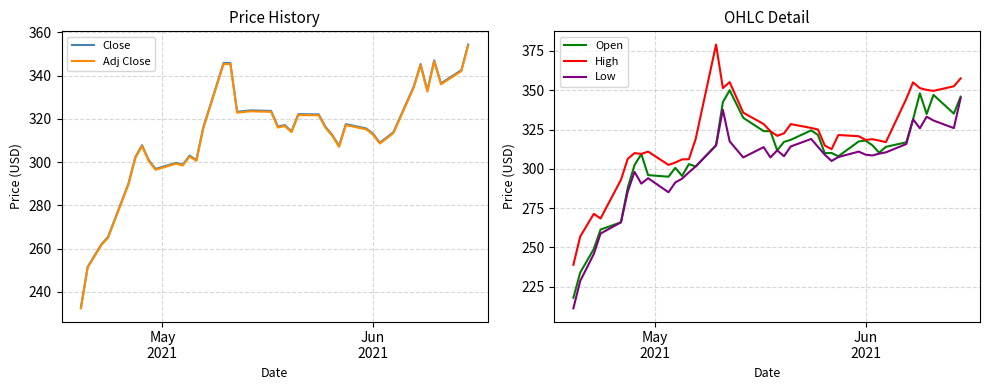

At how many categories does at least one series exceed 275?

36